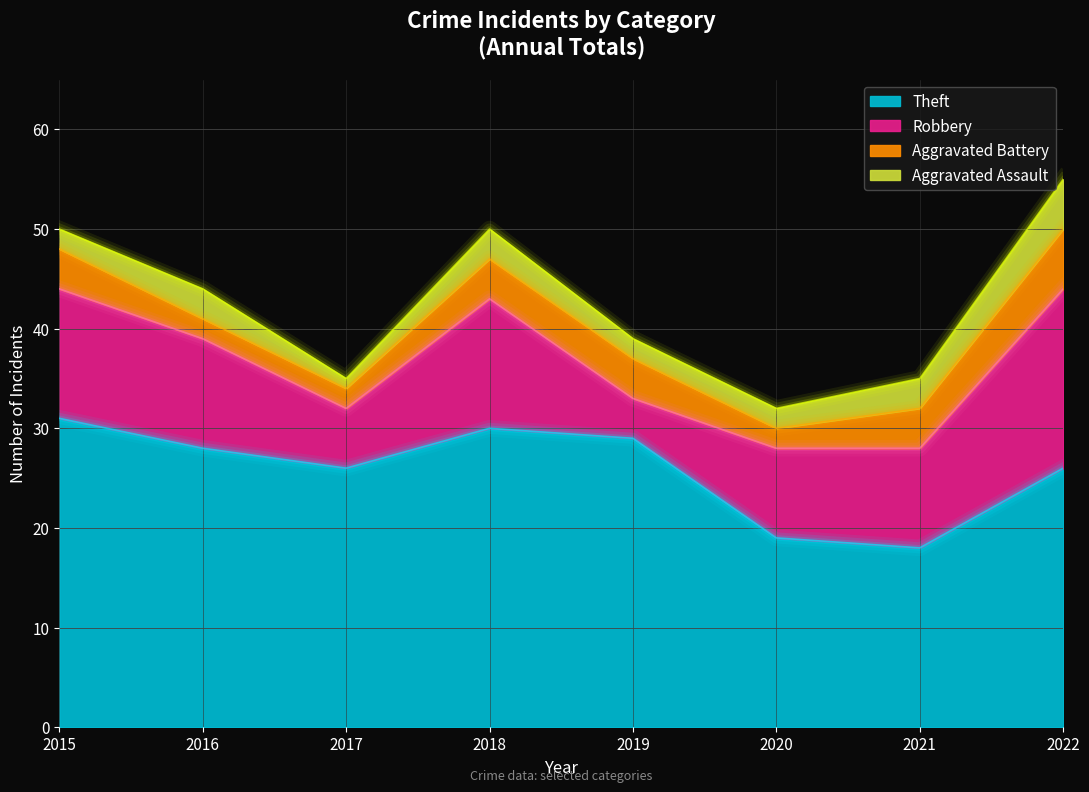

Between which two adjacent categories do Aggravated Battery and Aggravated Assault first intersect?

2015 and 2016